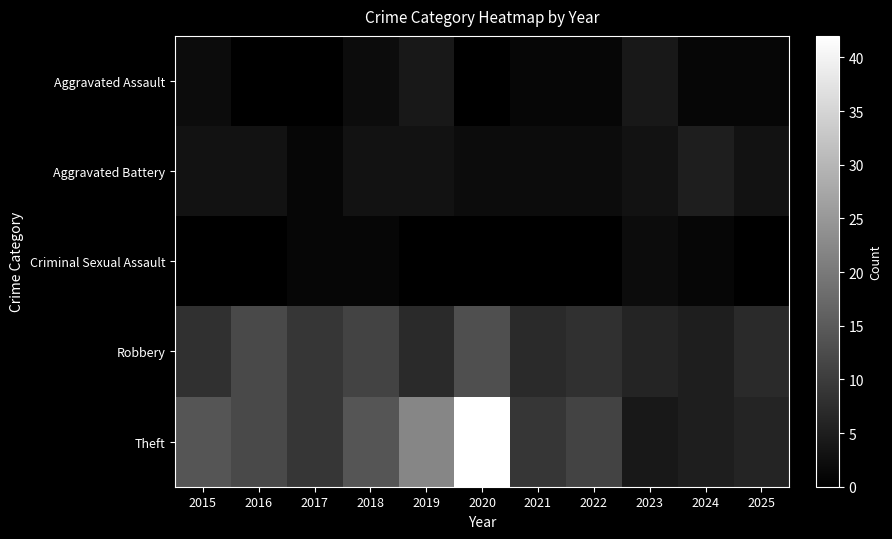

Rank the series at 2023 from highest to lowest value.

Robbery, Aggravated Assault, Theft, Aggravated Battery, Criminal Sexual Assault